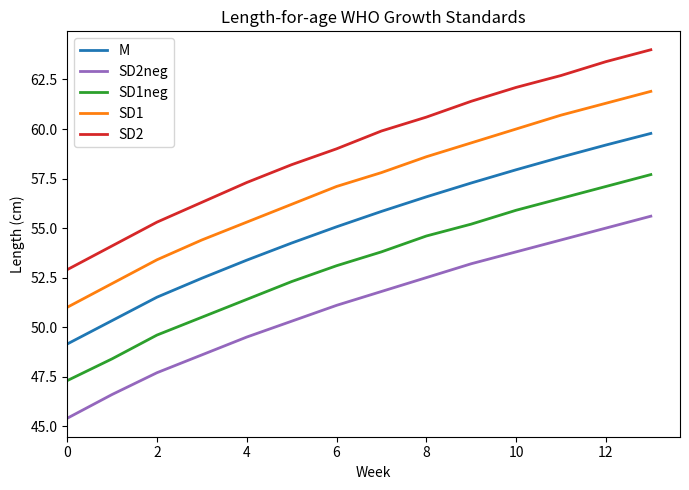

List the series in order of their overall mean, highest first.

SD2, SD1, M, SD1neg, SD2neg